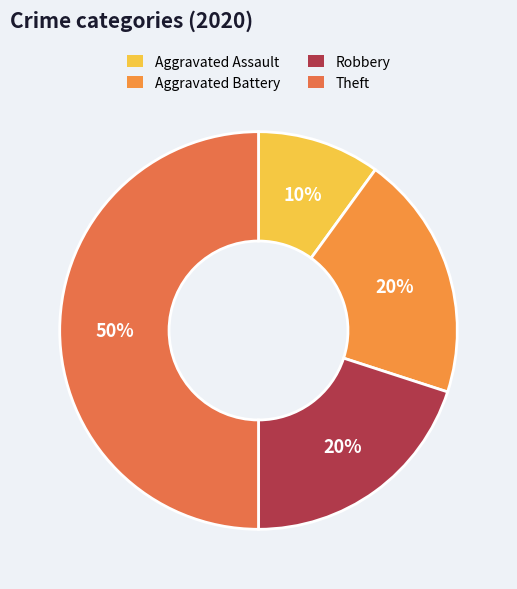

What portion of the pie excludes Aggravated Battery?

80.0%